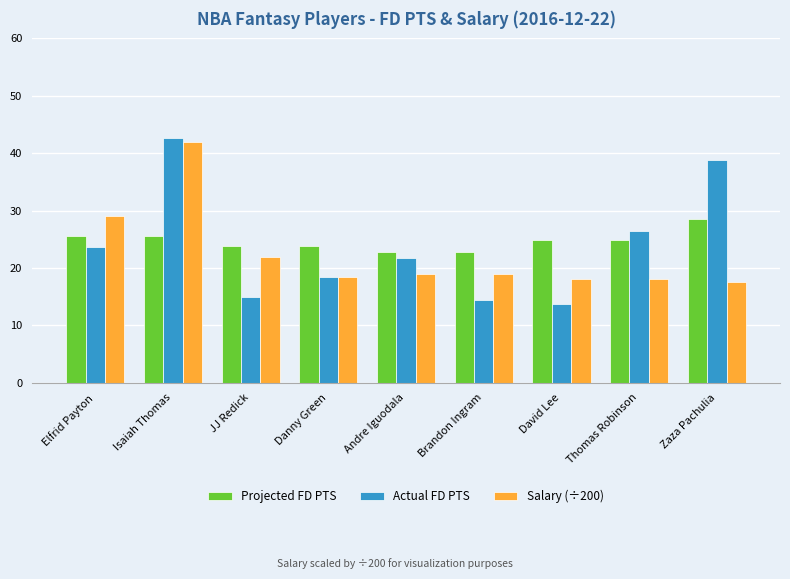

What is the total value across all series at JJ Redick?

60.8